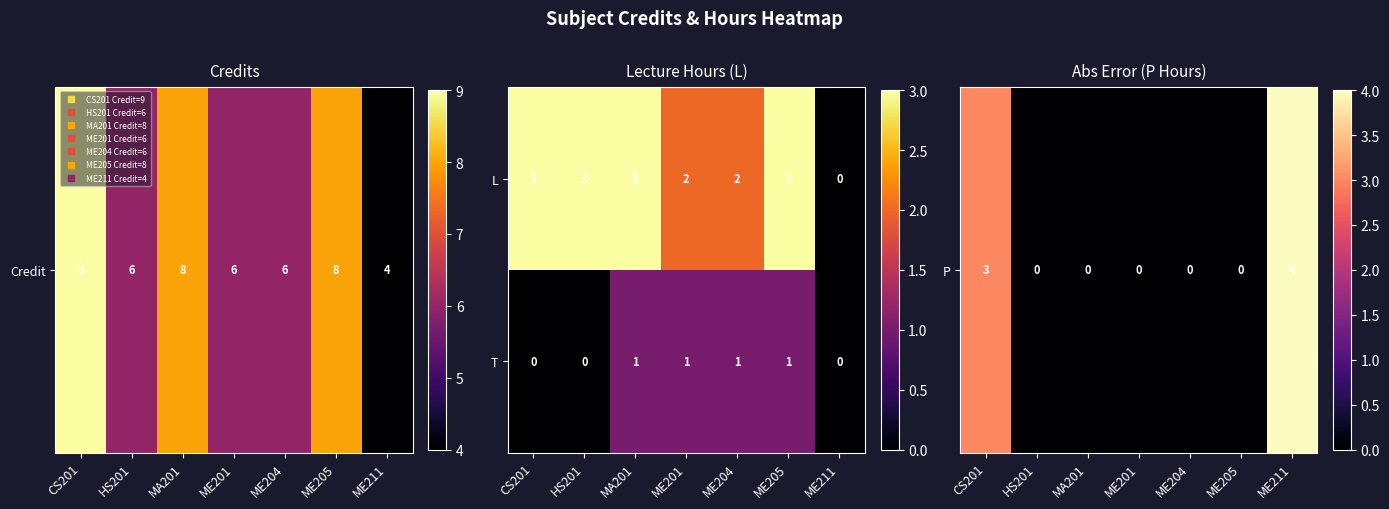

Reading right to left, list all the values displayed in this chart.

L: ME211=0	ME205=3	ME204=2	ME201=2	MA201=3	HS201=3	CS201=3
T: ME211=0	ME205=1	ME204=1	ME201=1	MA201=1	HS201=0	CS201=0